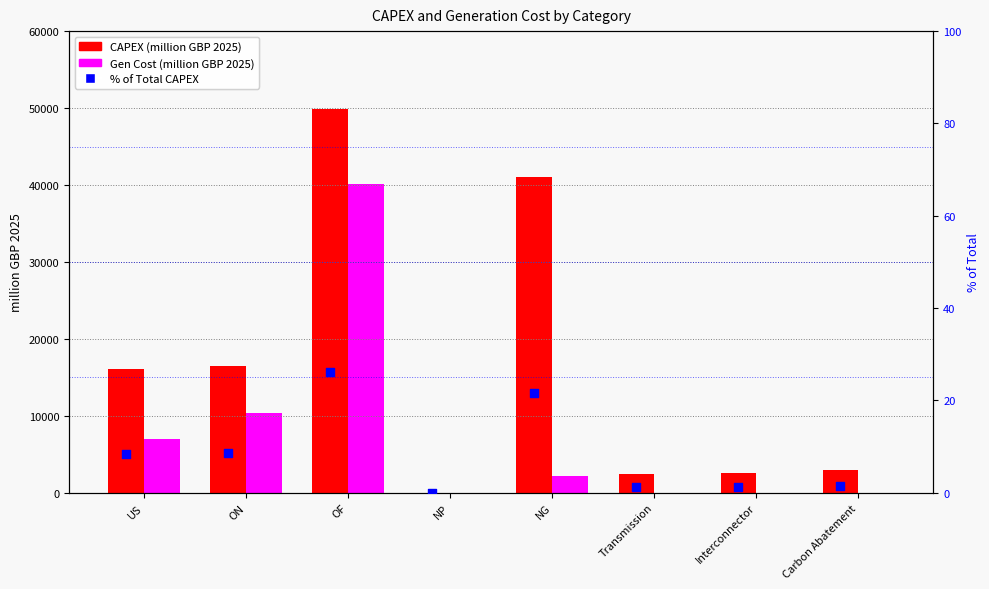

Which series reaches the minimum Y coordinate?

CAPEX (million GBP 2025)